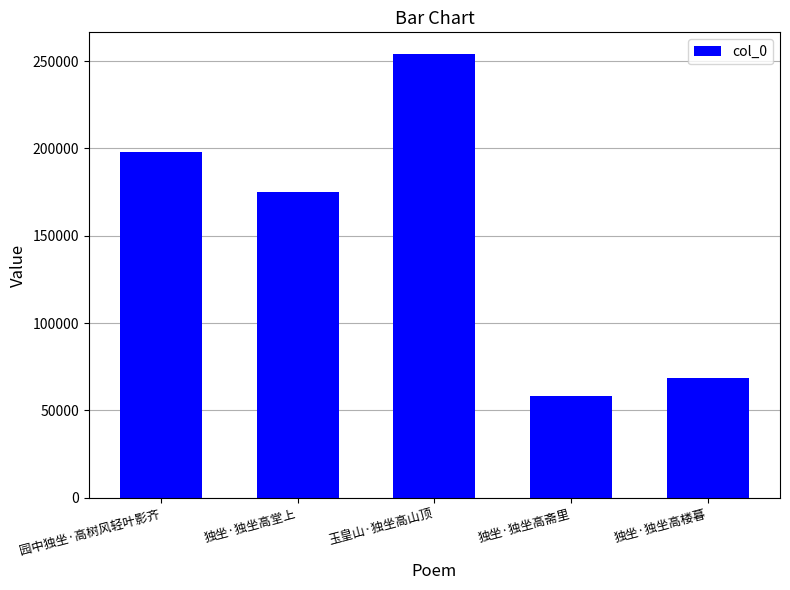

What is the difference between the values at 独坐·独坐高堂上 and 独坐·独坐高楼暮?

106312